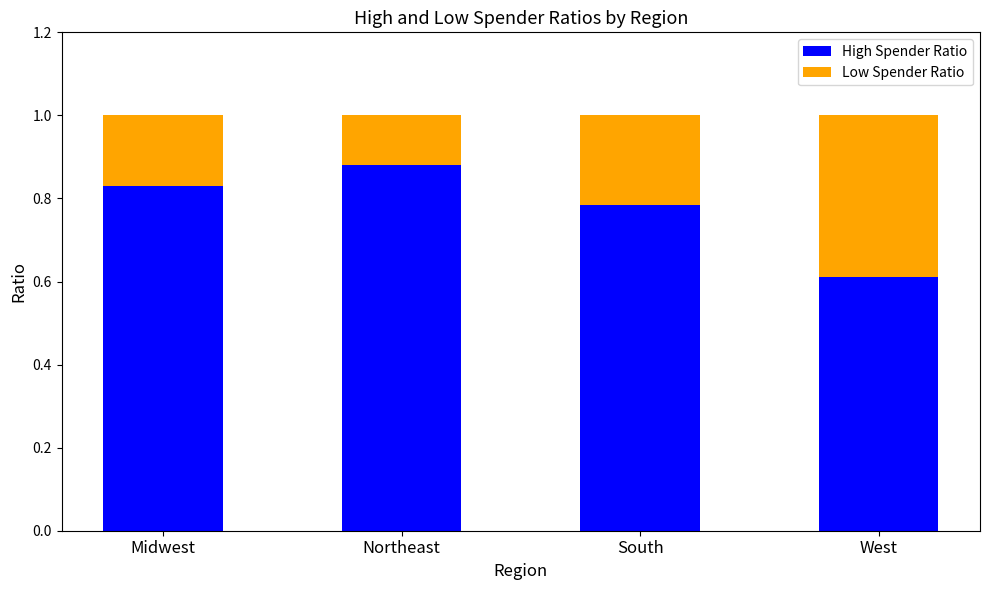

What is the total value across all series at Northeast?

1.0